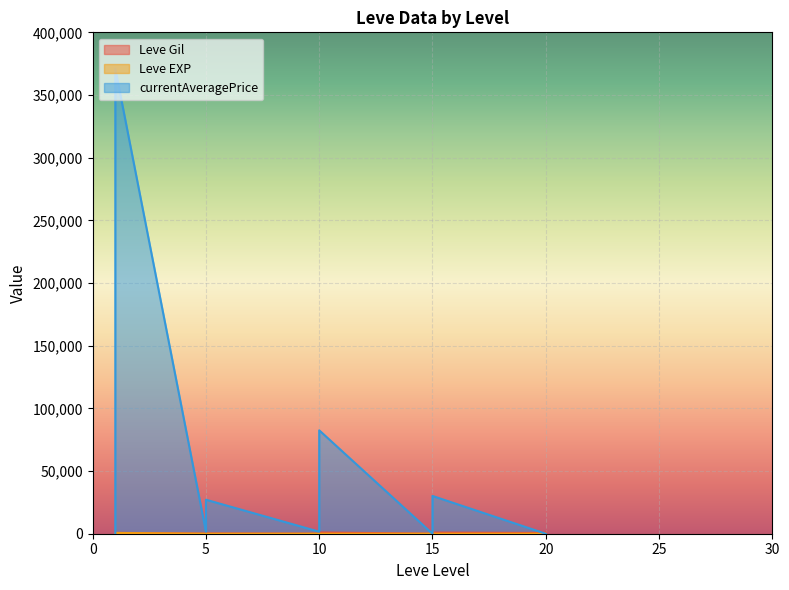

Does the chart display data point markers on the line(s)?

No